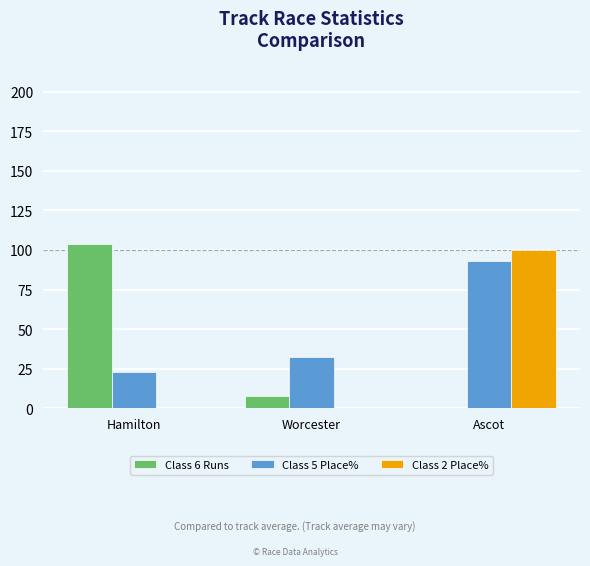

The value of Class 6 Runs at Hamilton is 53.0. True or false?

False